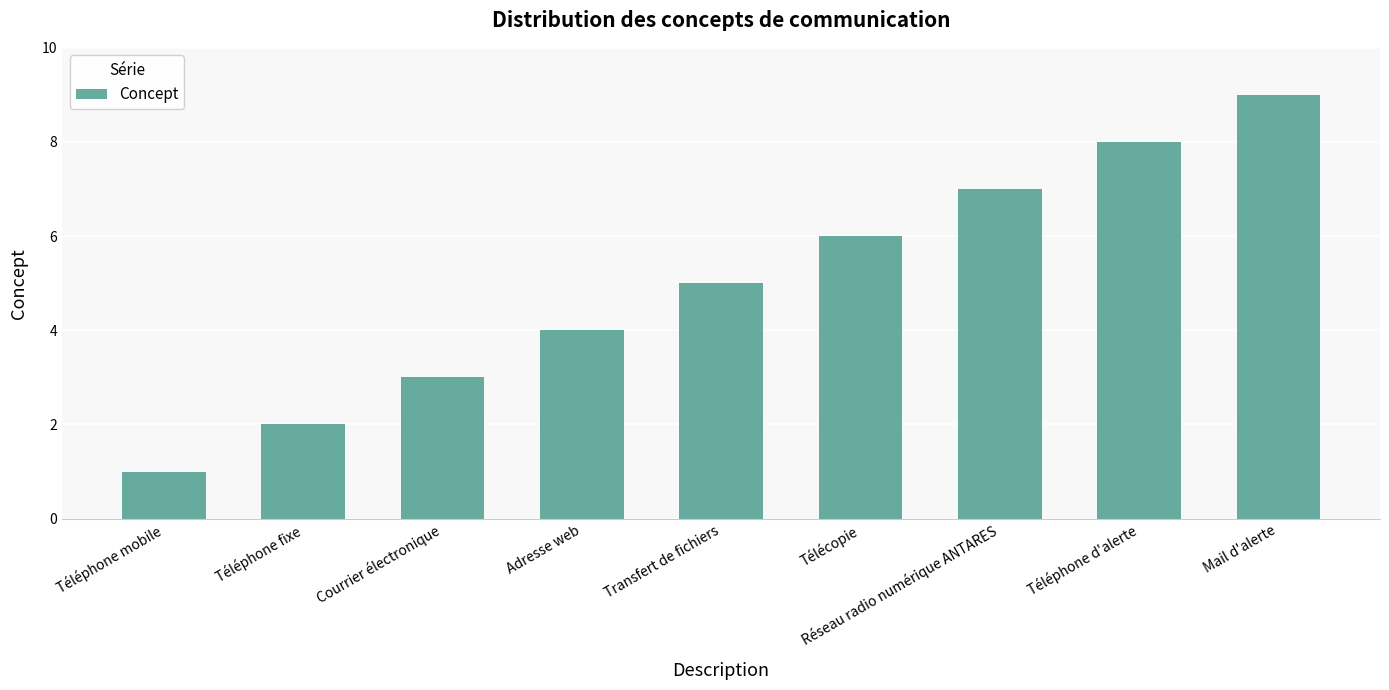

How many values are below 5?

4